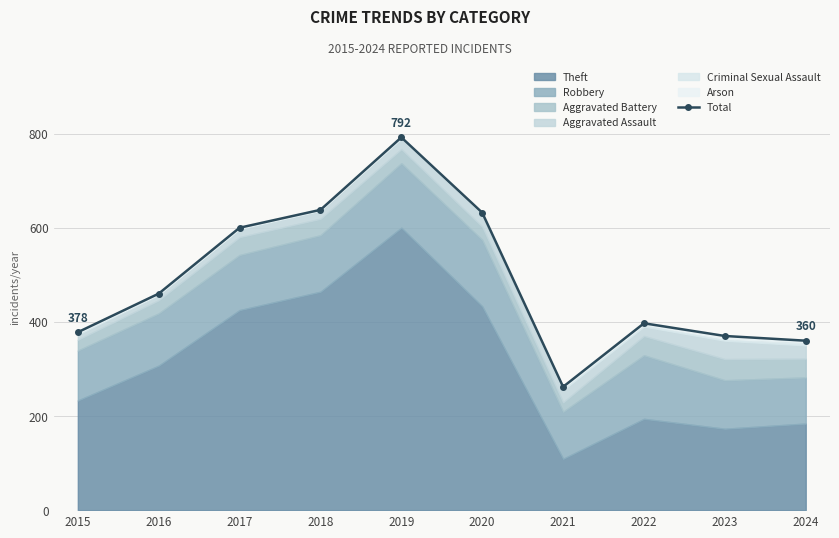

Where does the data first go above 460?

2017